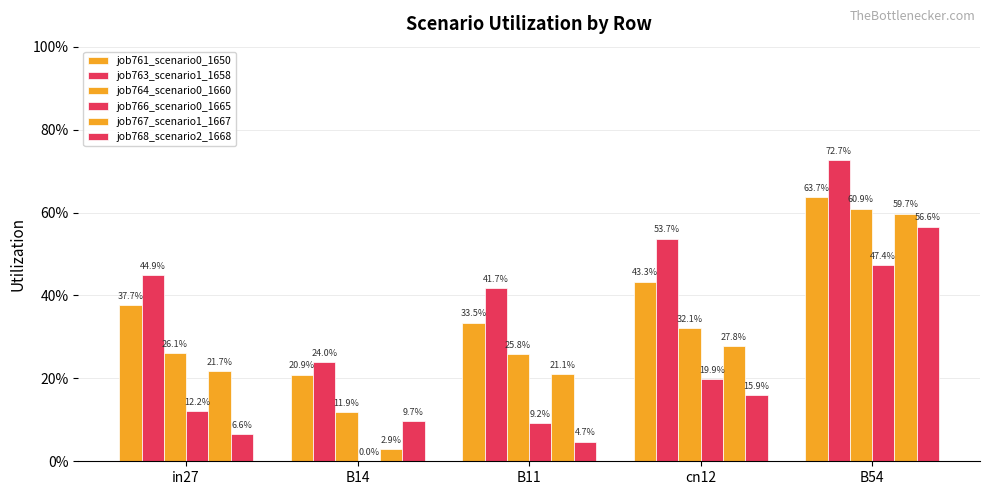

Is the value of job767_scenario1_1667 at cn12 greater than the value of job764_scenario0_1660 at in27?

Yes